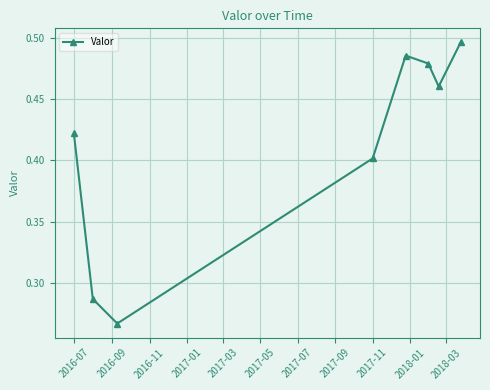

How many lines are shown in the chart?

1